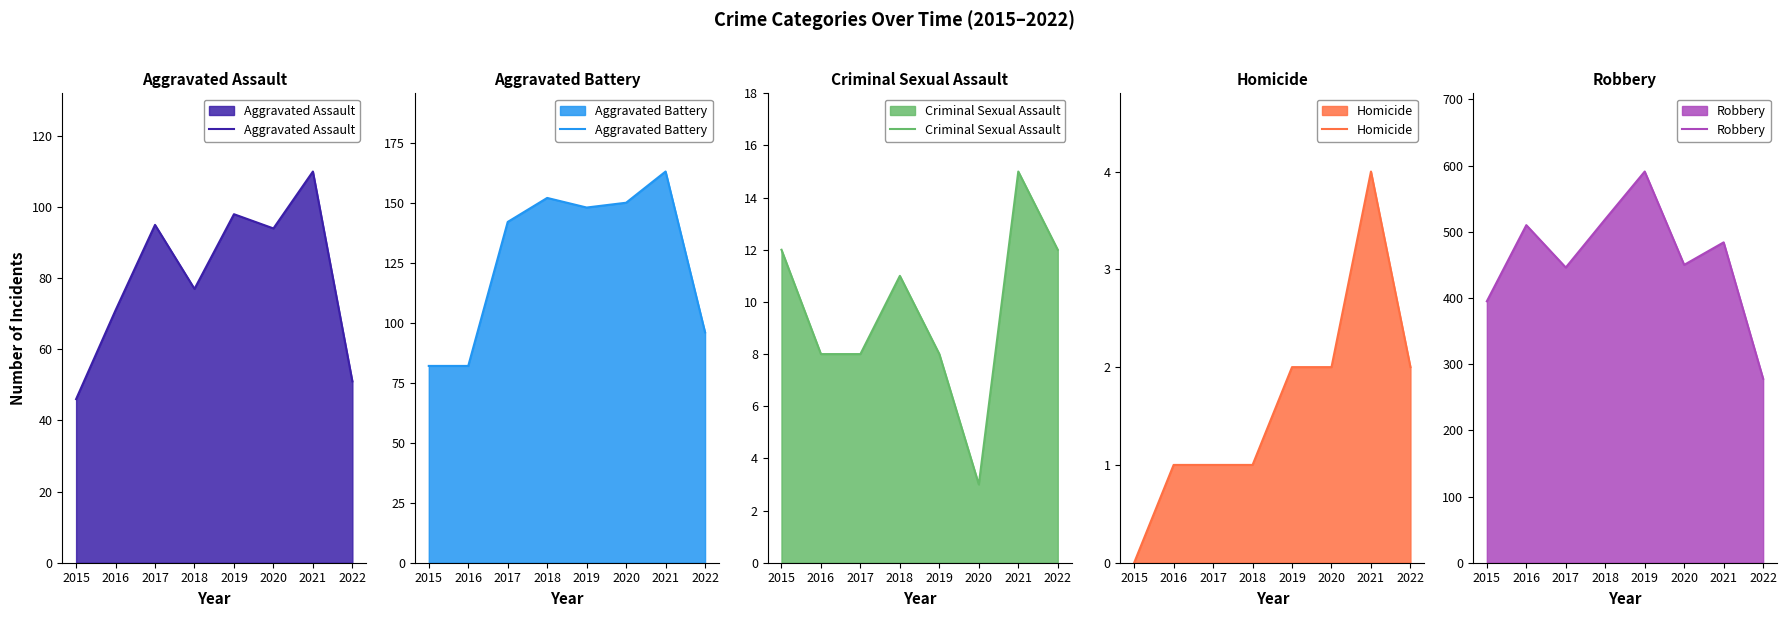

What is the difference between the maximum and minimum values in the Aggravated Battery series?

81